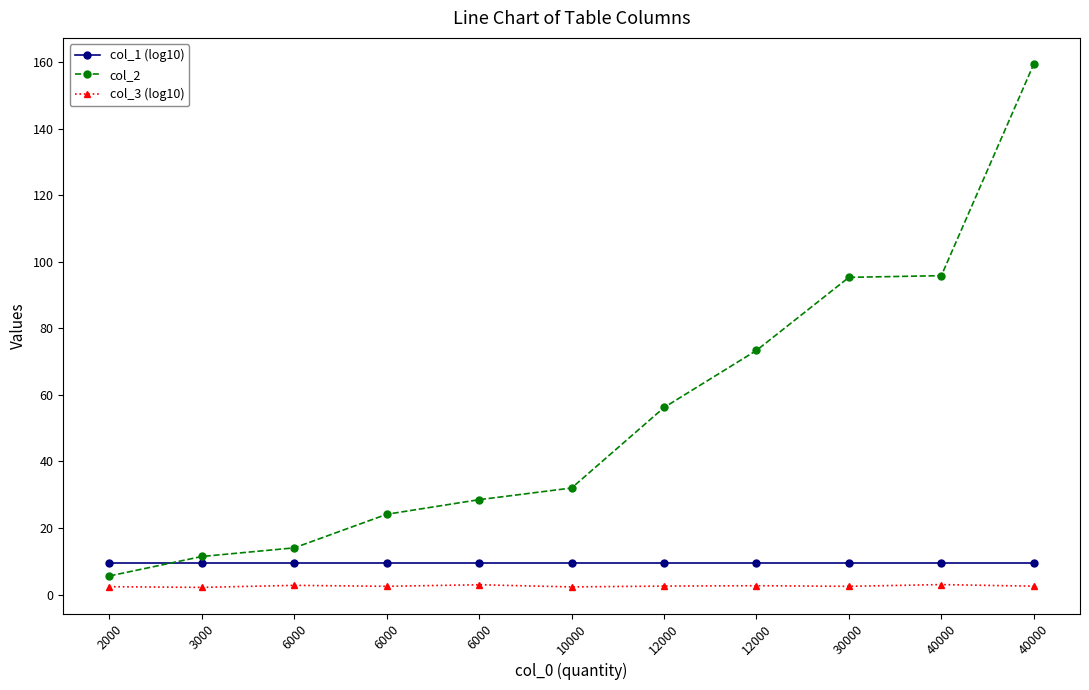

What is the minimum value shown in the chart?

2.1